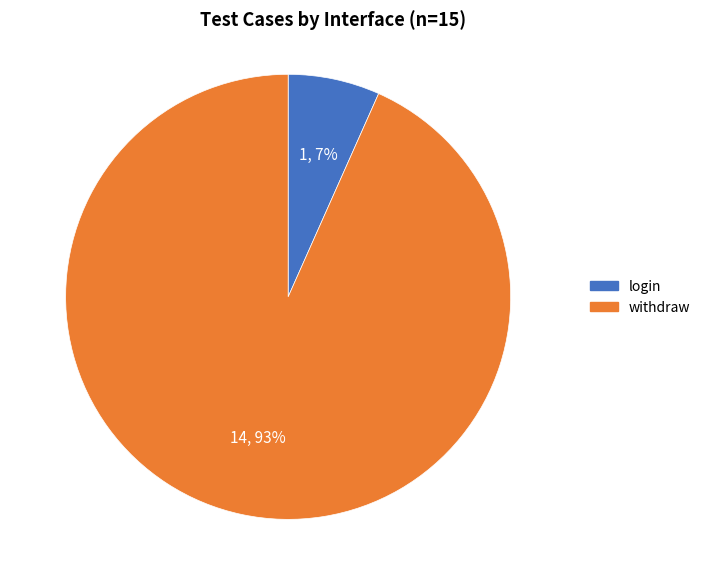

To the nearest percent, what is the combined percentage of withdraw and login?

100%